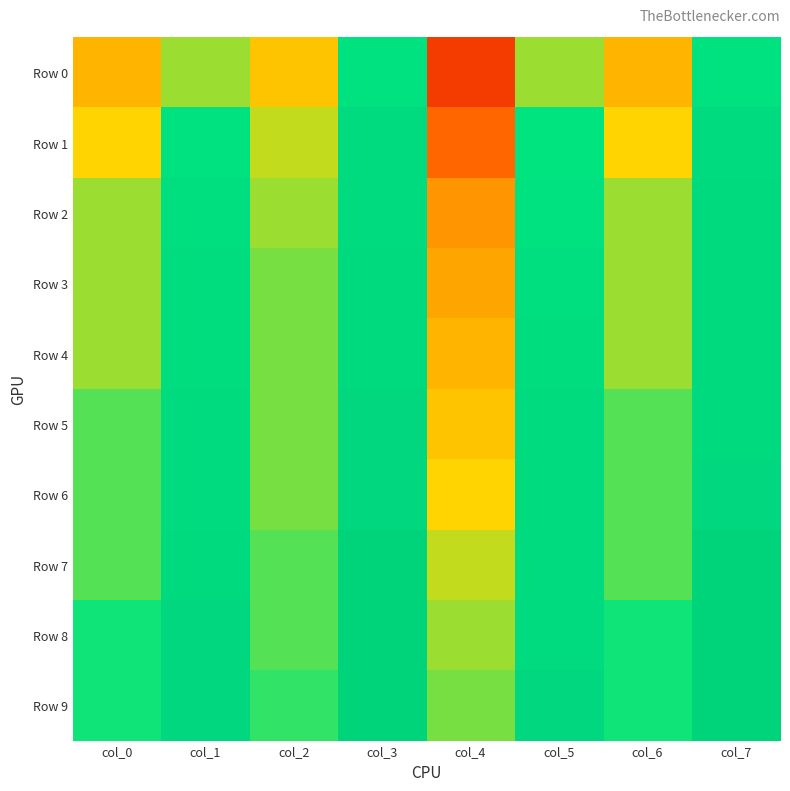

At how many categories does at least one series exceed 0?

8